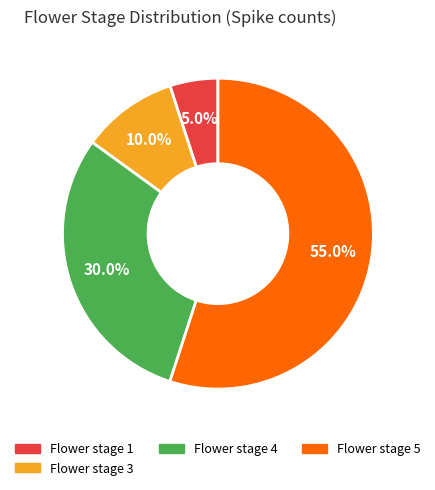

What percentage is NOT represented by Flower stage 5?

45.0%